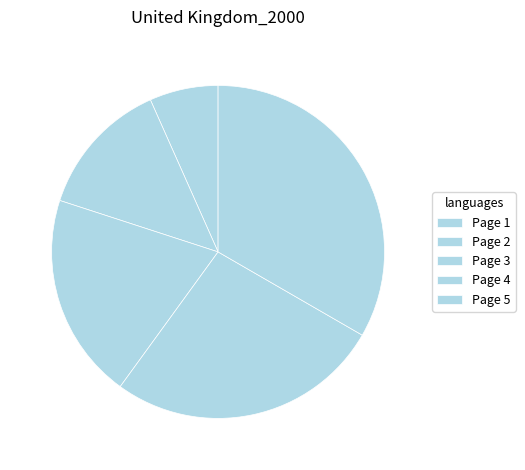

Is there a majority slice in this chart?

No